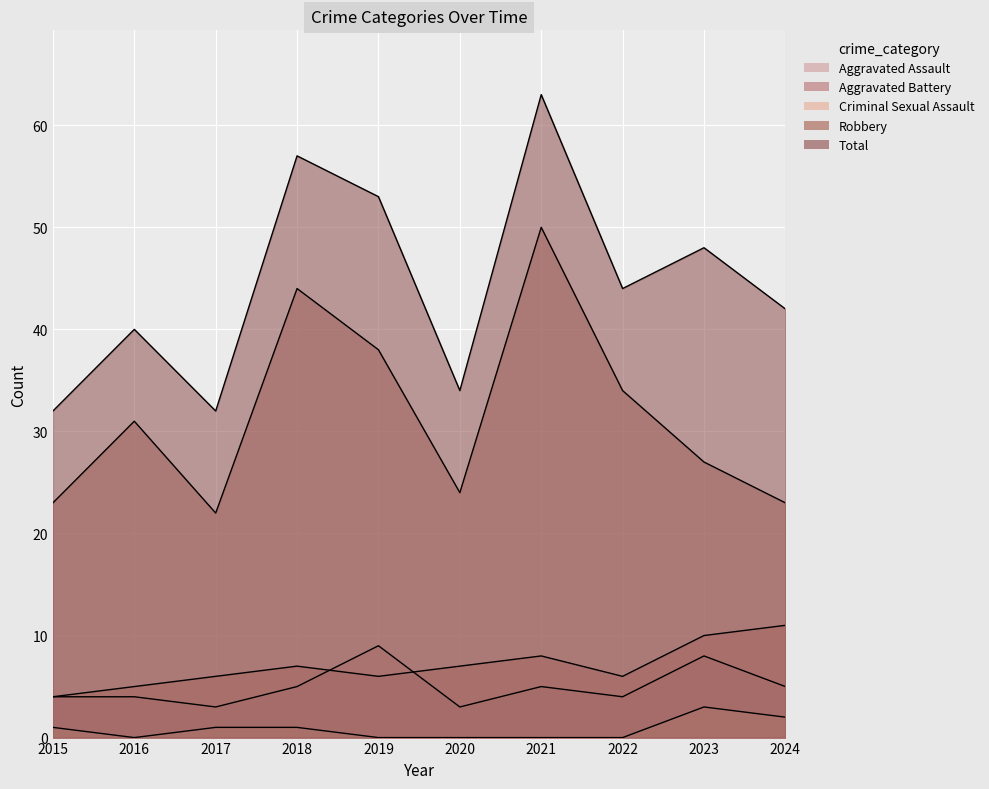

Where does the Aggravated Battery series first go above 7?

2021